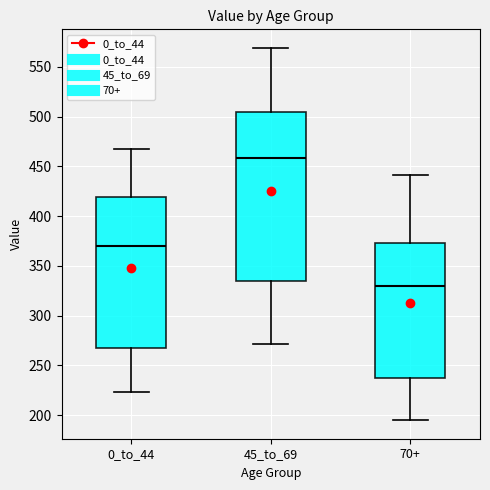

Which box's median line is the highest?

45_to_69